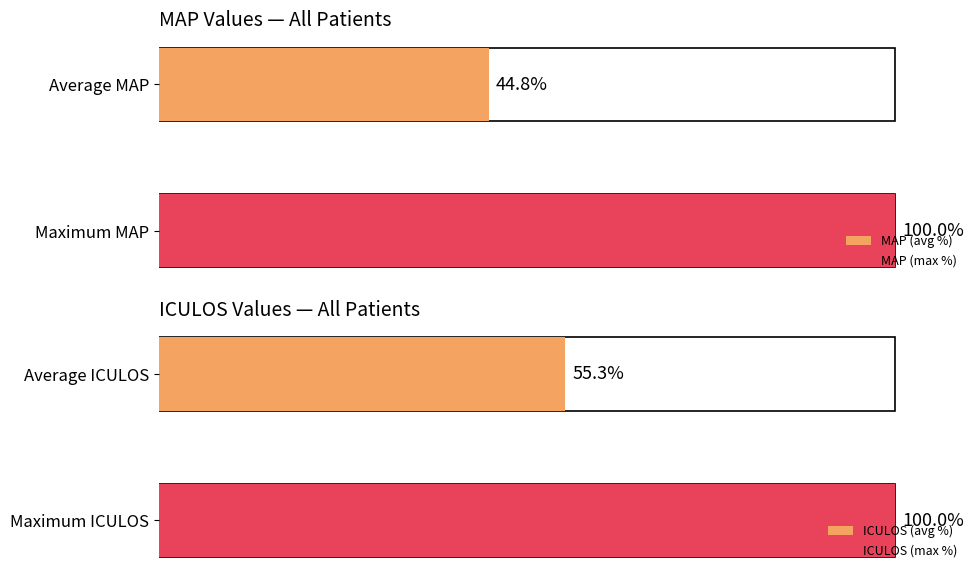

List the series in order of their peak value, lowest first.

ICULOS, MAP